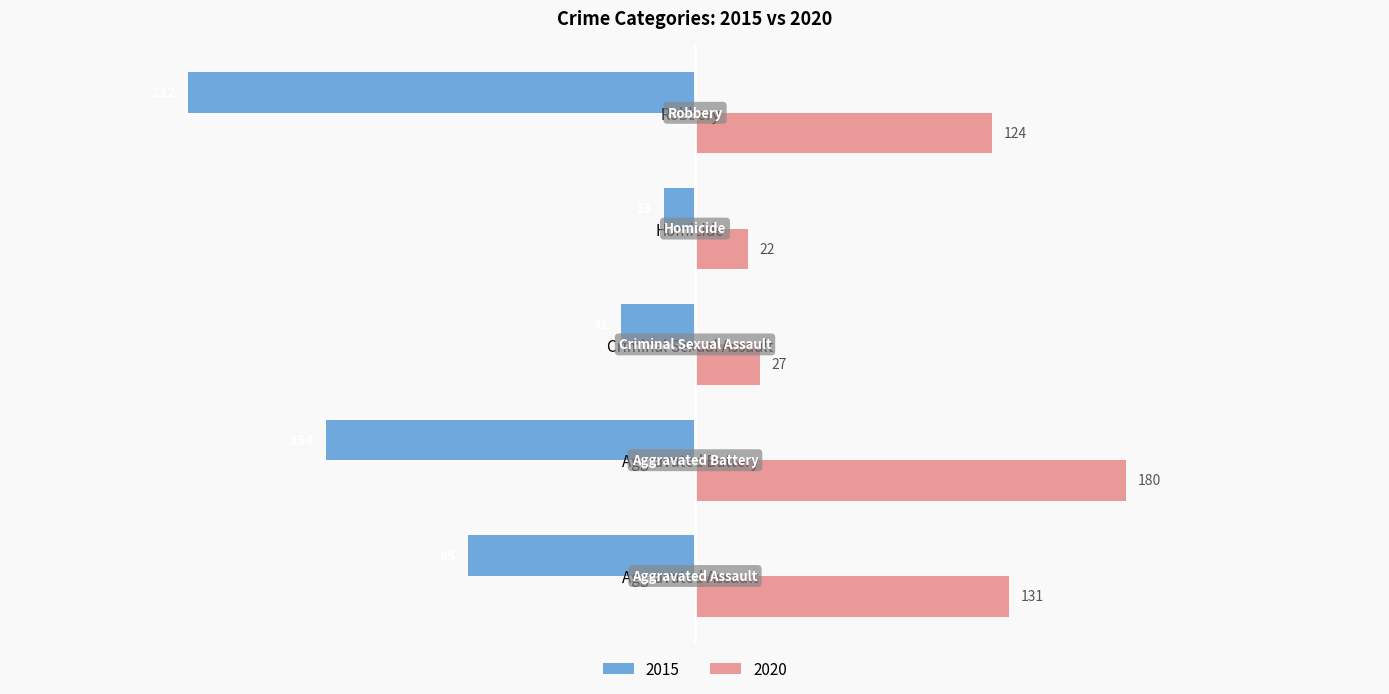

What is the sum of all 2015 values?

-505